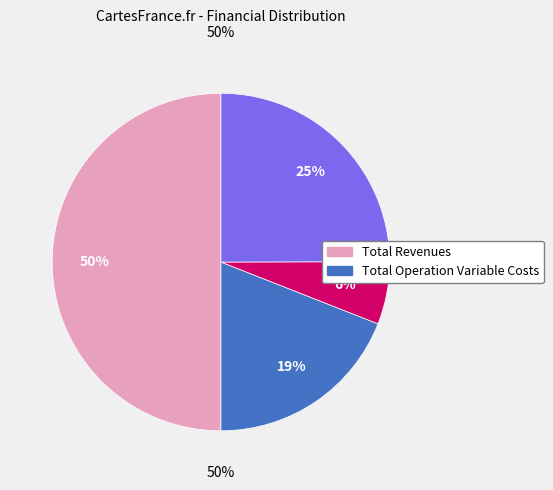

The Total Capital Costs slice represents 0% of the pie. True or false?

True